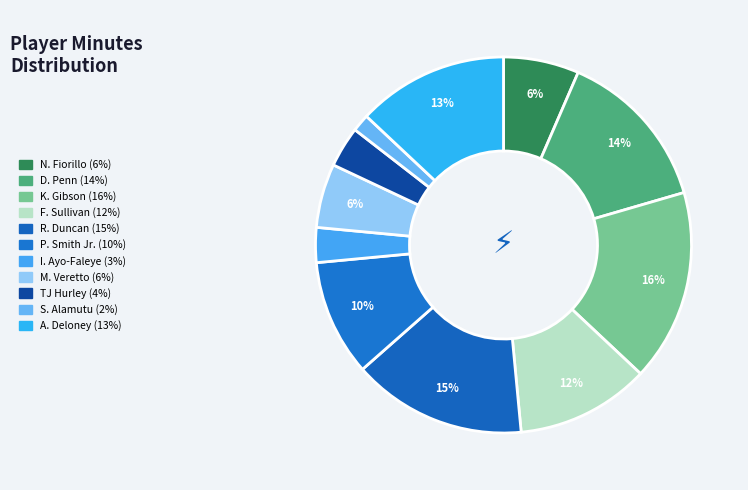

To the nearest percent, what percentage of the pie is R. Duncan?

15%